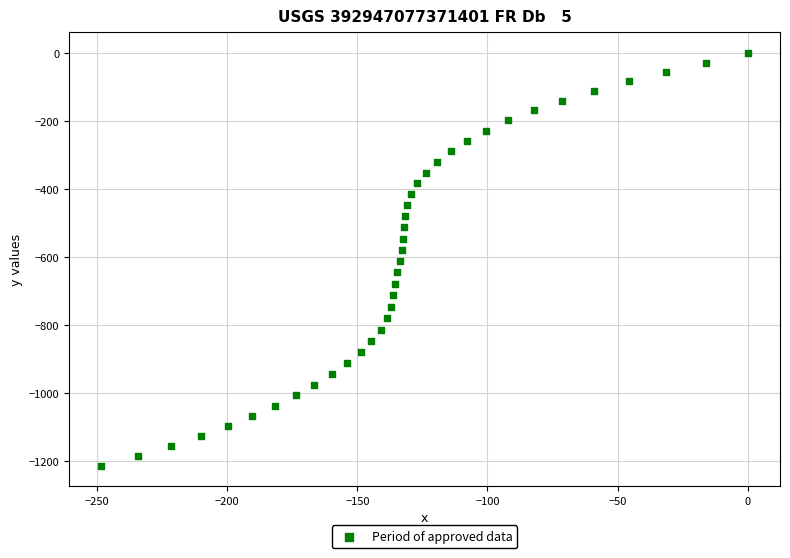

What is the range of Y values (max minus min)?

1212.2